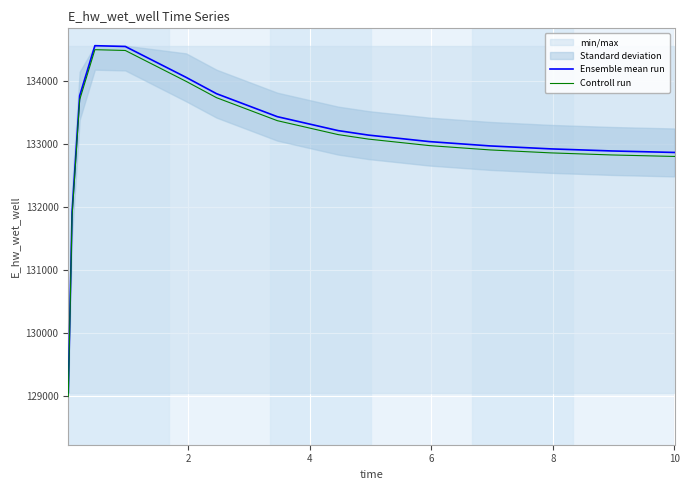

What is the minimum value for Ensemble mean run?

129048.5